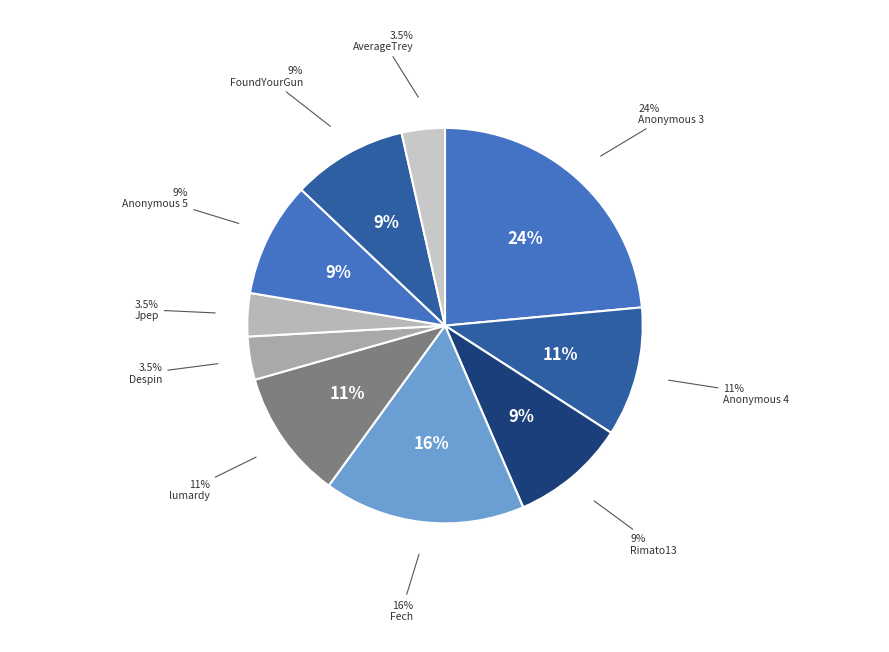

What percentage is NOT represented by Despin?

96.5%